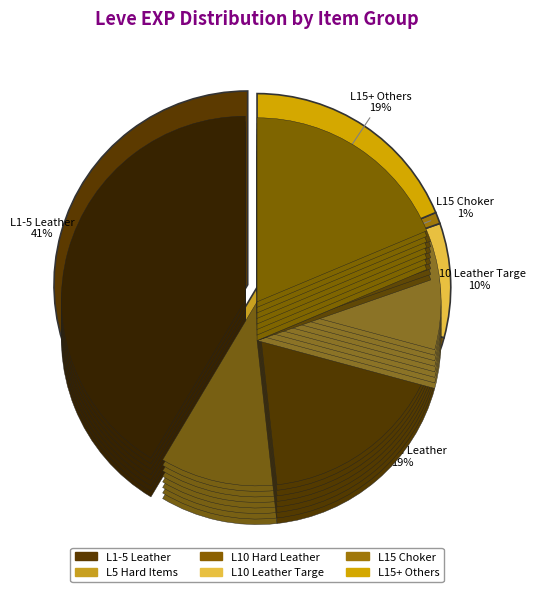

True or false: Leather Mitts accounts for 1% of the total.

False